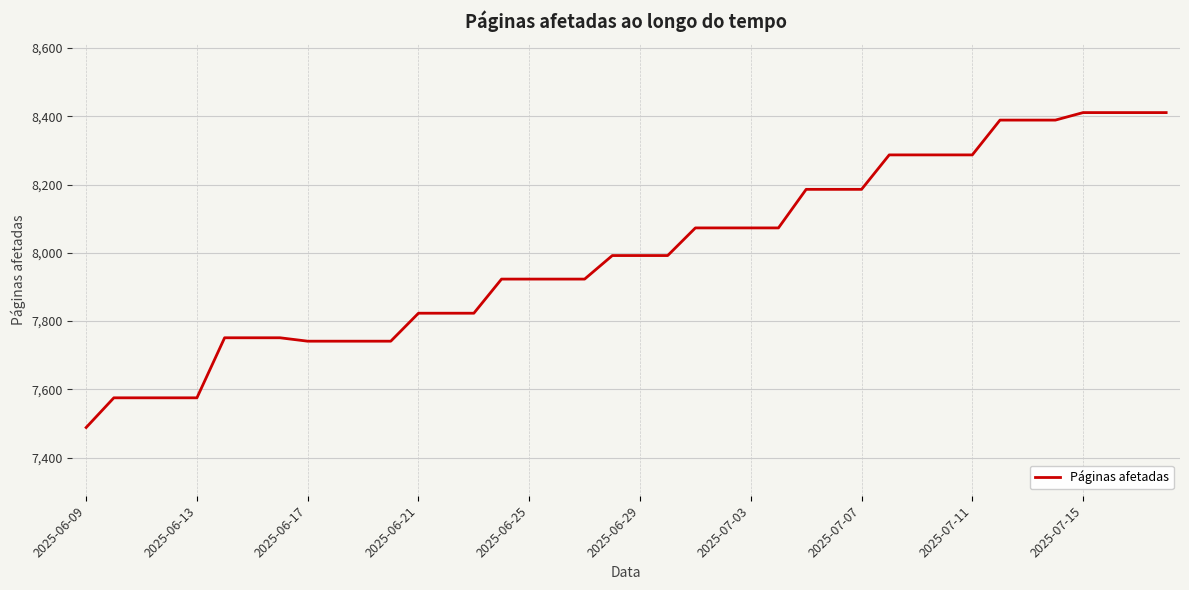

Is this an area chart (filled region under the line)?

No